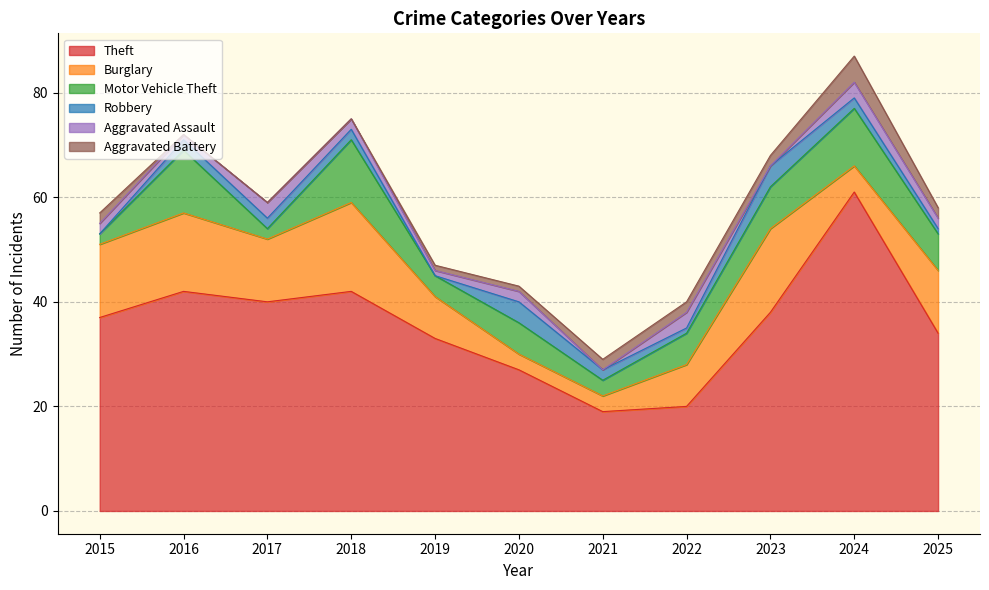

What is the sum of all Robbery values?

20